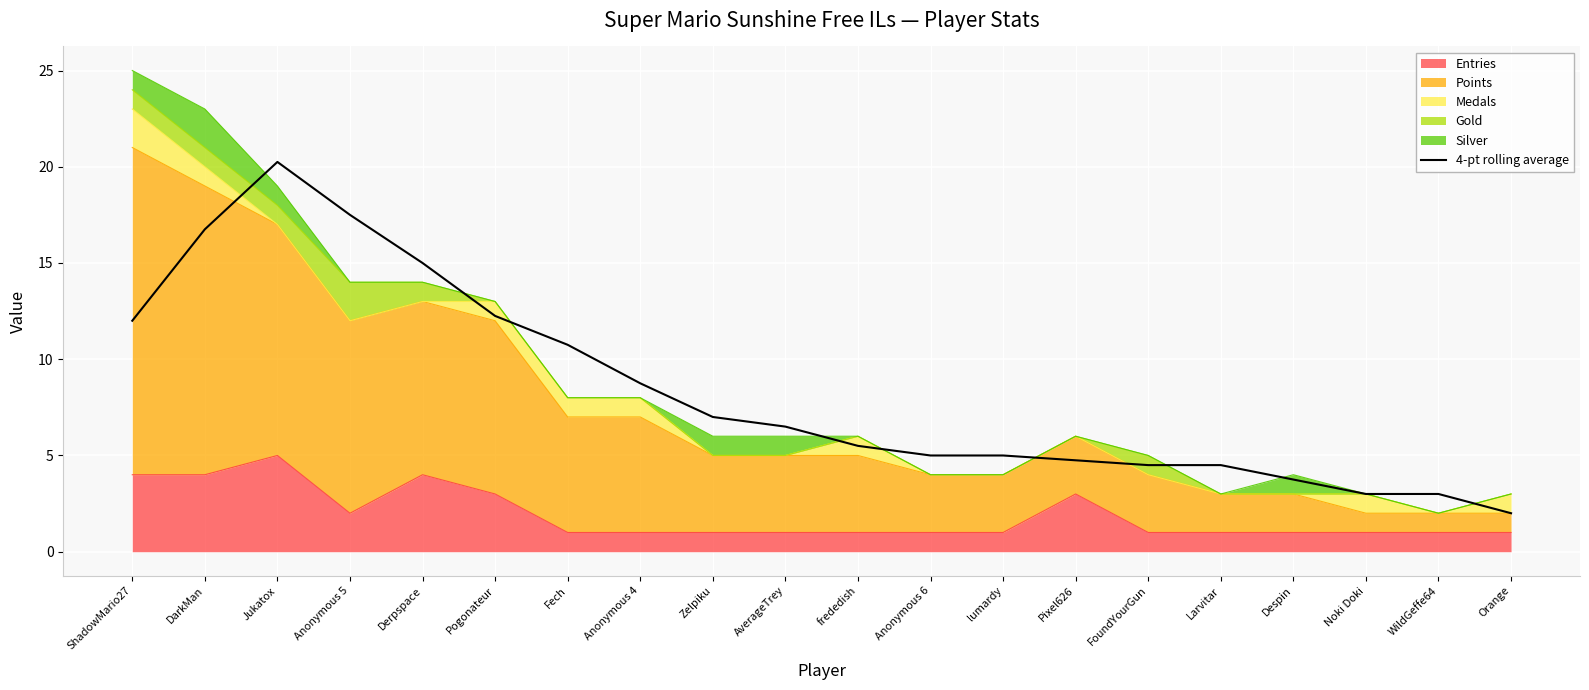

What value does the data have at DarkMan?

16.8